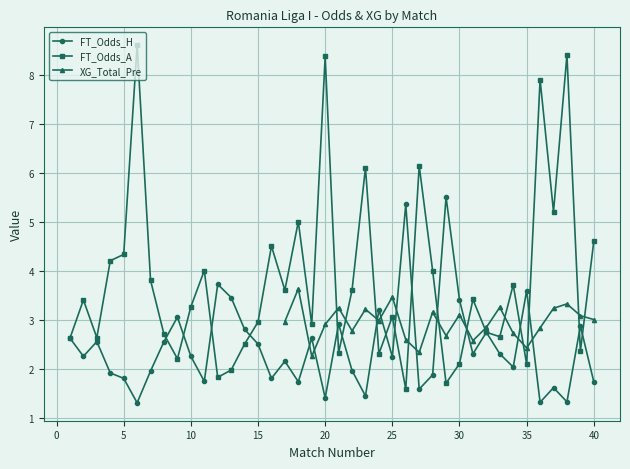

True or false: FT_Odds_H and FT_Odds_A intersect in this chart.

True